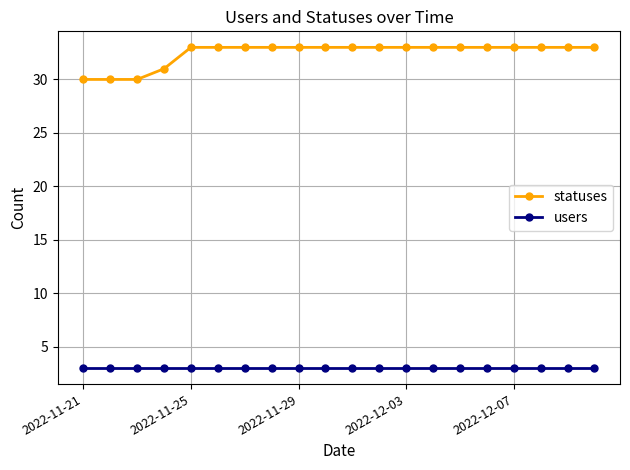

List the series in order of their overall mean, highest first.

statuses, users